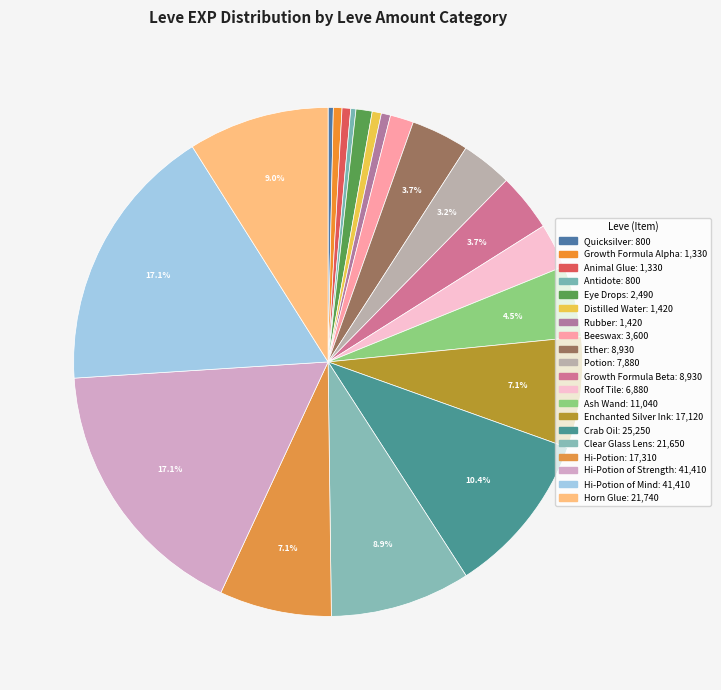

Rank the categories by value from highest to lowest.

Just Give Him a Serum (Hi-Potion of Strength), Riches Brew (Hi-Potion of Mind), Automata for the People (Crab Oil), Stuck in the Moment (Horn Glue), Glazed and Confused (Clear Glass Lens), The Wailers First Law of Potion (Hi-Potion), The Writing Is Not on the Wall (Enchanted Silver Ink), Shut Up and Take My Gil (Ash Wand), Morning Glass of Ether (Ether), You Grow Girl (Growth Formula Beta), One for the Road (Potion), Unbreak My Heart (Roof Tile), Don't Be So Tallow (Beeswax), On the Drip (Eye Drops), Distill My Heart (Distilled Water), Gotta Bounce (Rubber), Root Rush (Growth Formula Alpha), Met a Sticky End (Animal Glue), Mercury Rising (Quicksilver), Days of Chunder (Antidote)